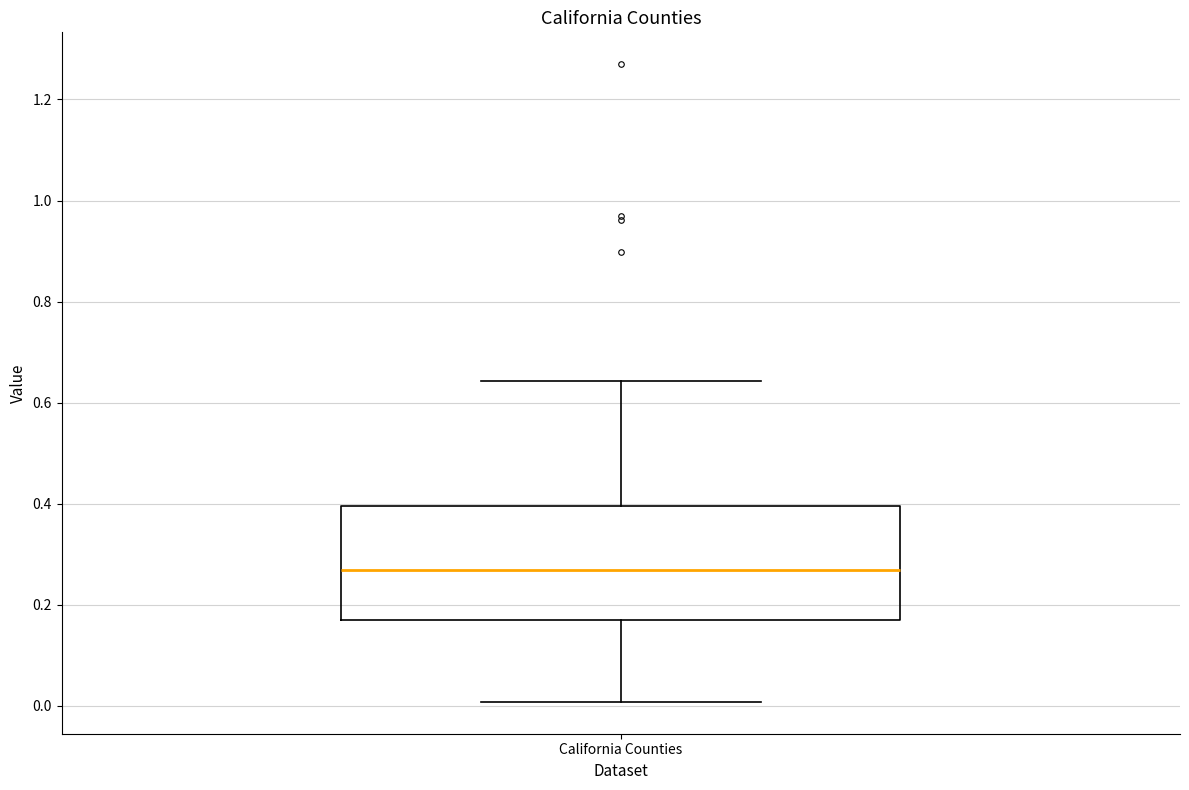

Transcribe this box plot: give where the median line is, the range the box spans, and where the two whiskers end, as read against the y-axis. The values are not printed on the chart, so give them approximately, as read against the axis.

median 0.26, box 0.18 to 0.40, whiskers 0.00 to 0.64